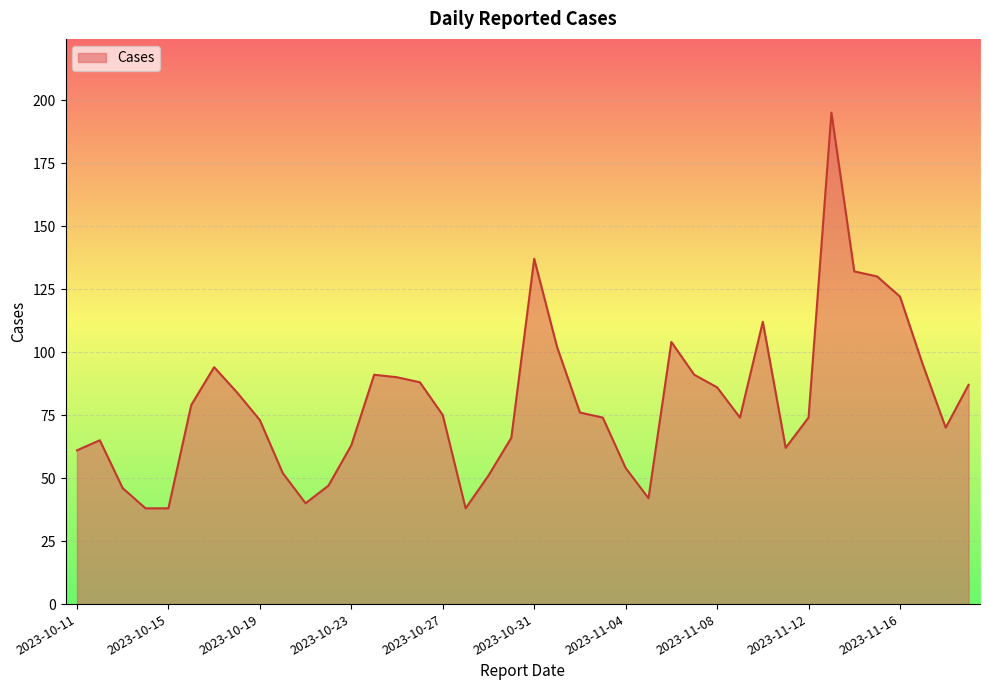

What is the smallest value displayed?

38